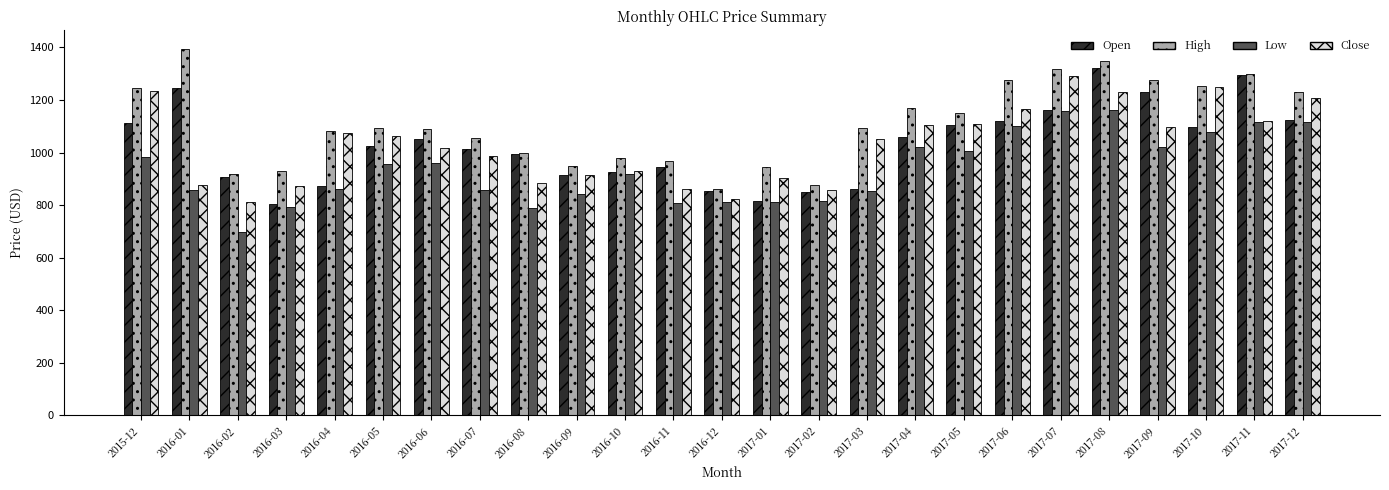

What is the average value of the Open series?

1027.9